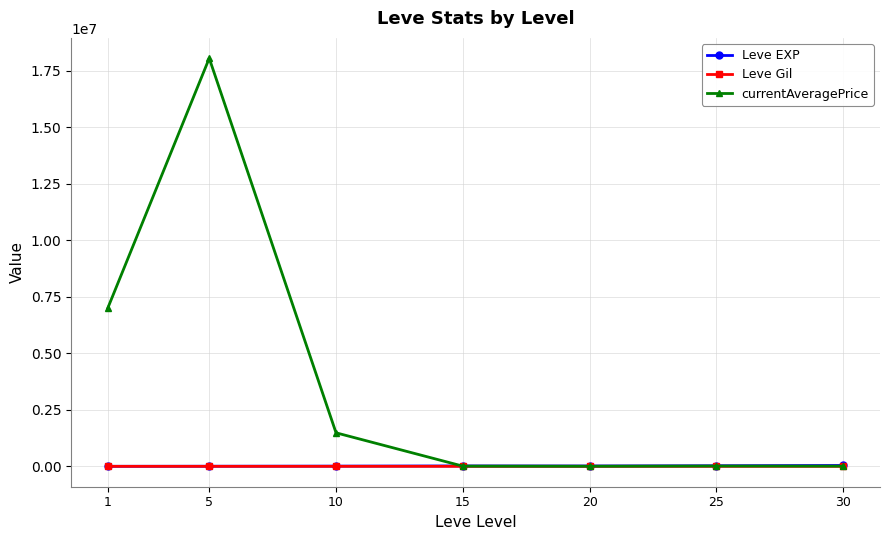

What are all the series names shown in the legend?

Leve EXP, Leve Gil, currentAveragePrice